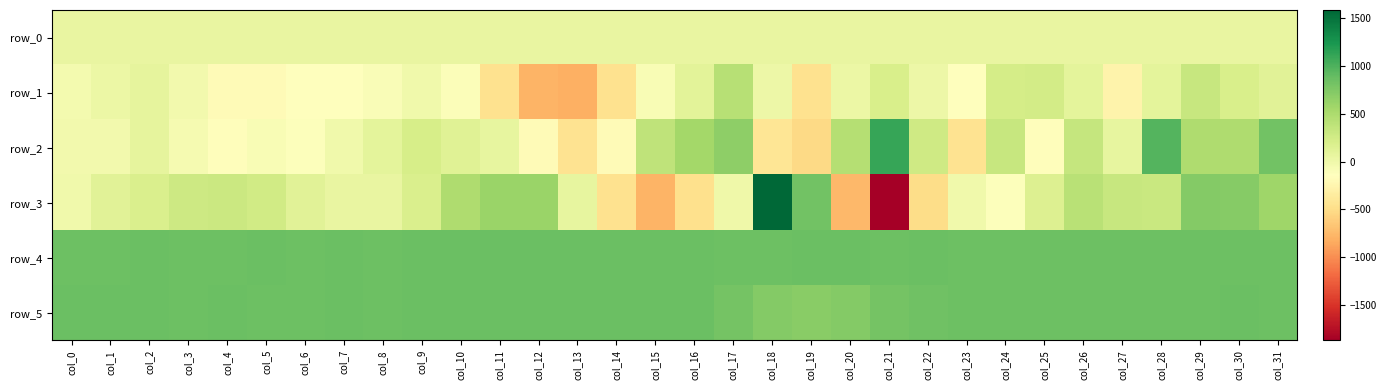

What is the sum of all row_5 values?

26902.0